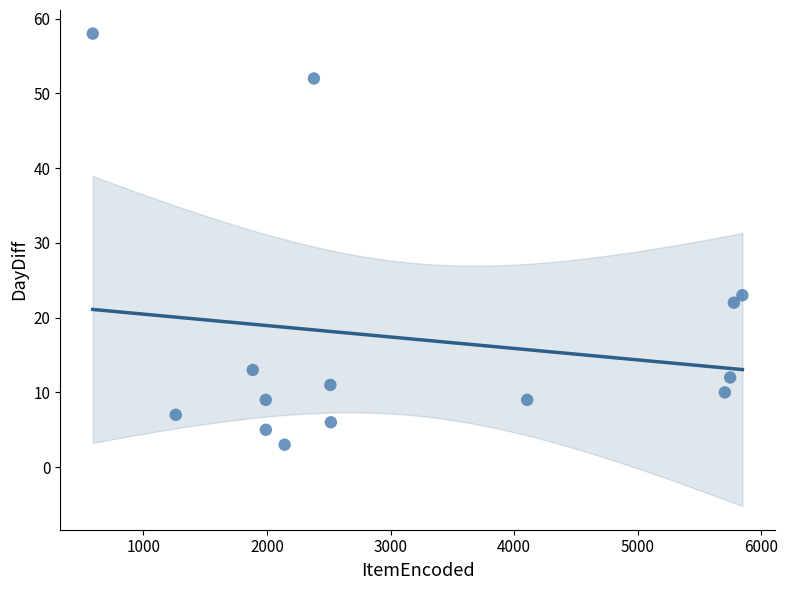

What Y value in the scatter plot is closest to 30?

23